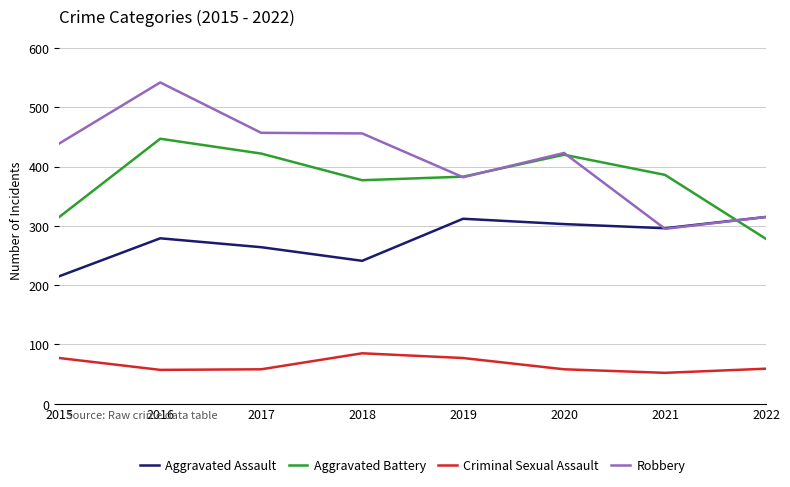

What value does the Robbery series have at 2015?

439